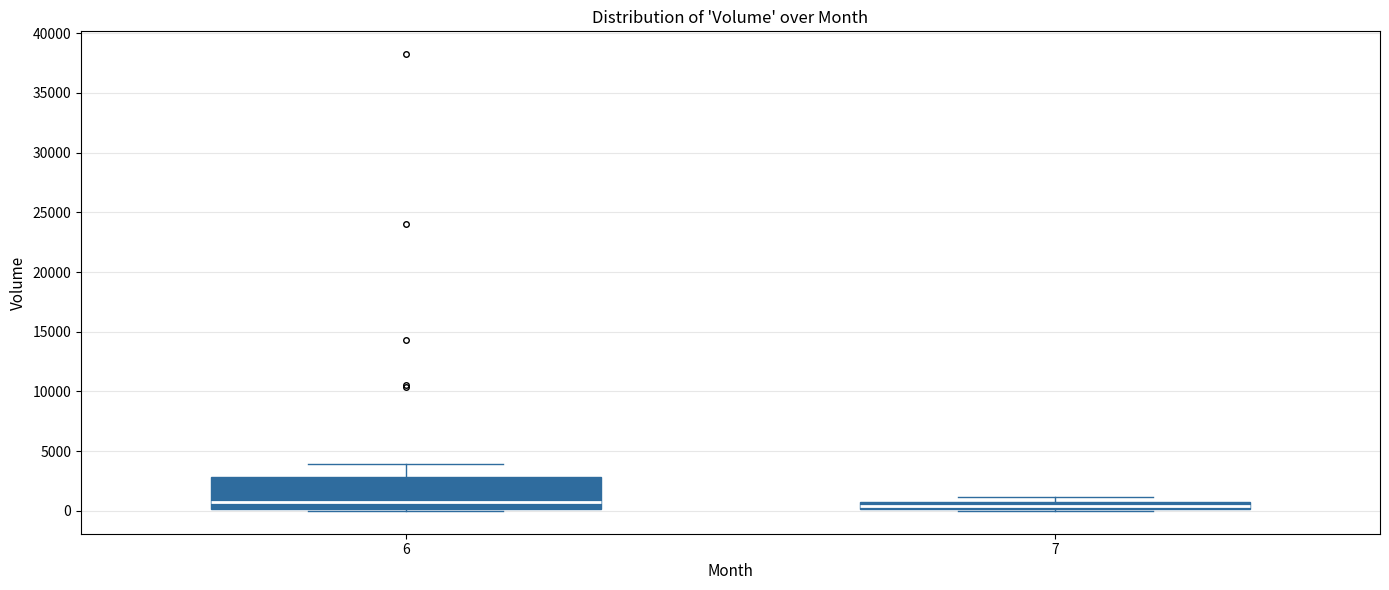

Which box is the tallest, from its lower edge to its upper edge?

6